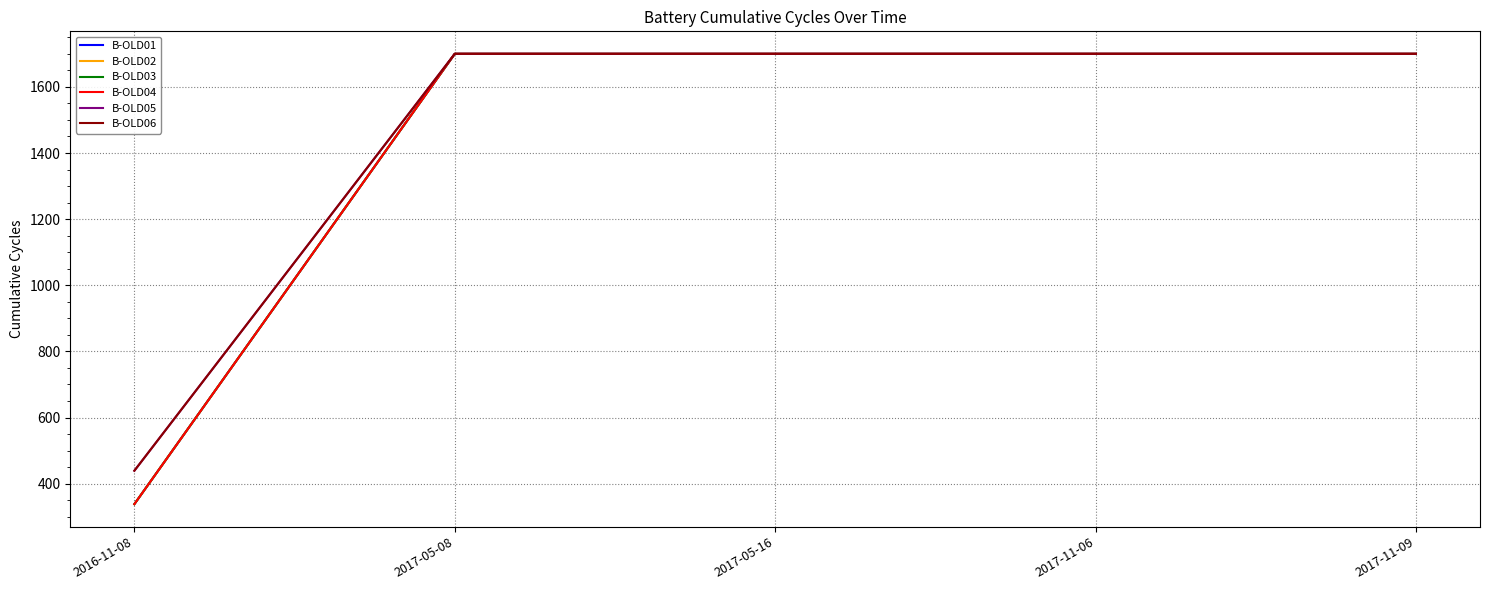

What is the label of the 2nd point from the left?

2017-05-08